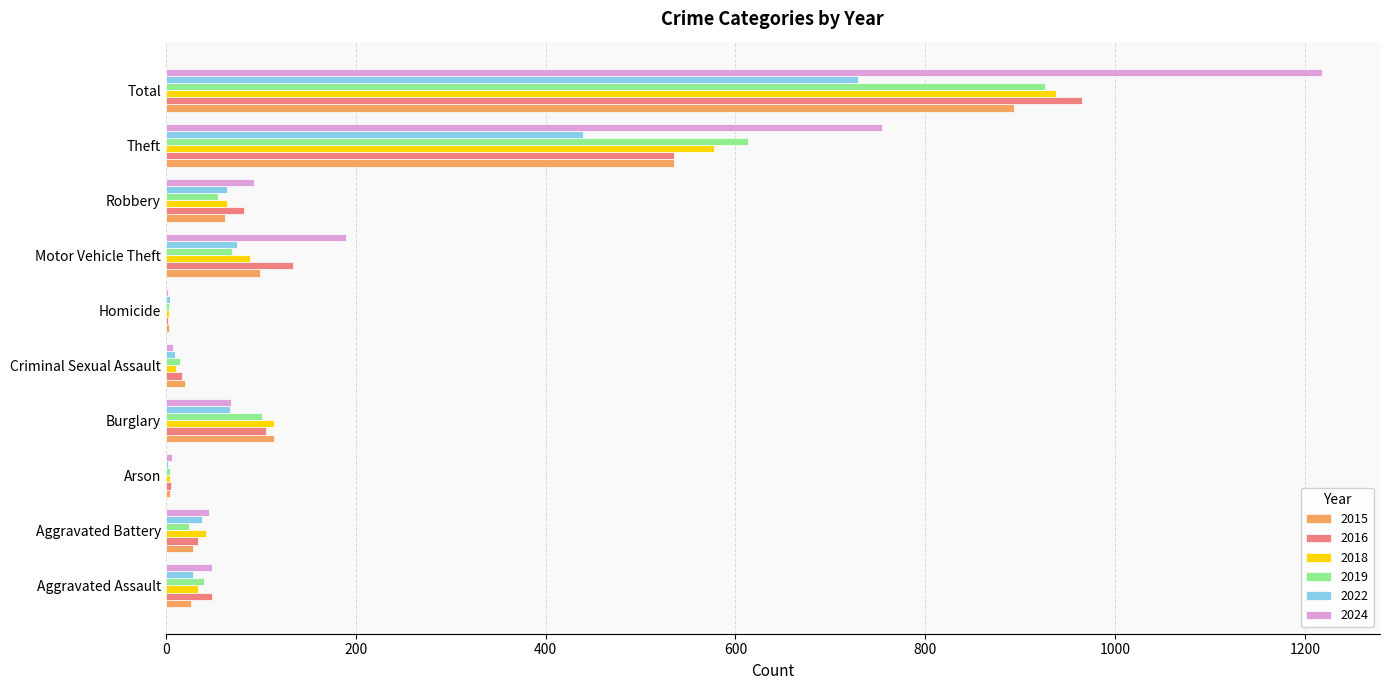

At which category is the sum across all series the highest?

Total